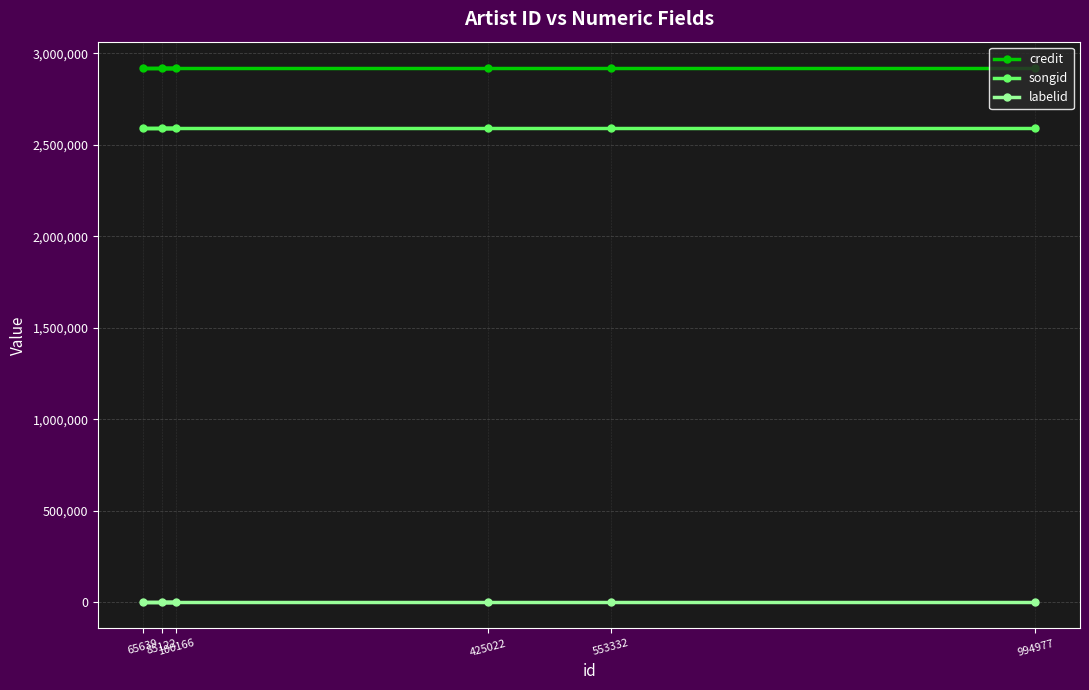

Between 85122 and 994977, which series saw the biggest shift?

credit